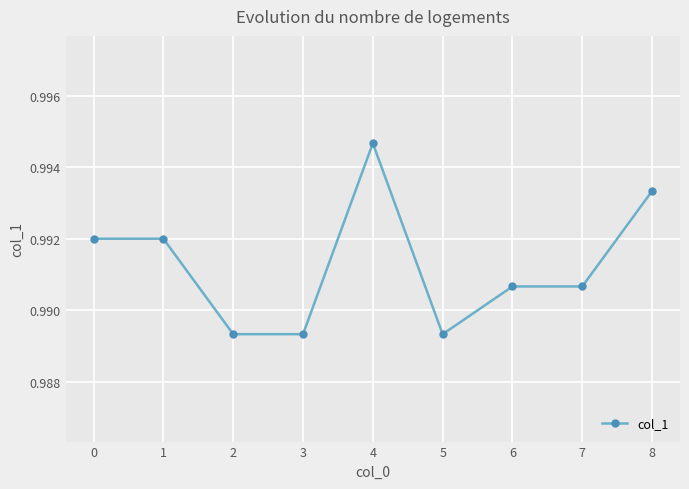

At which category does the chart reach its peak across all series?

4